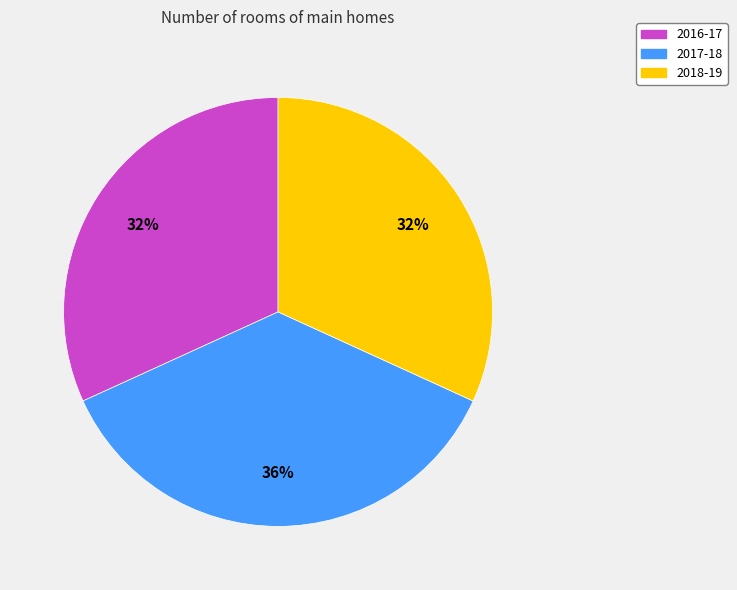

To the nearest percent, what is the average slice percentage?

33%